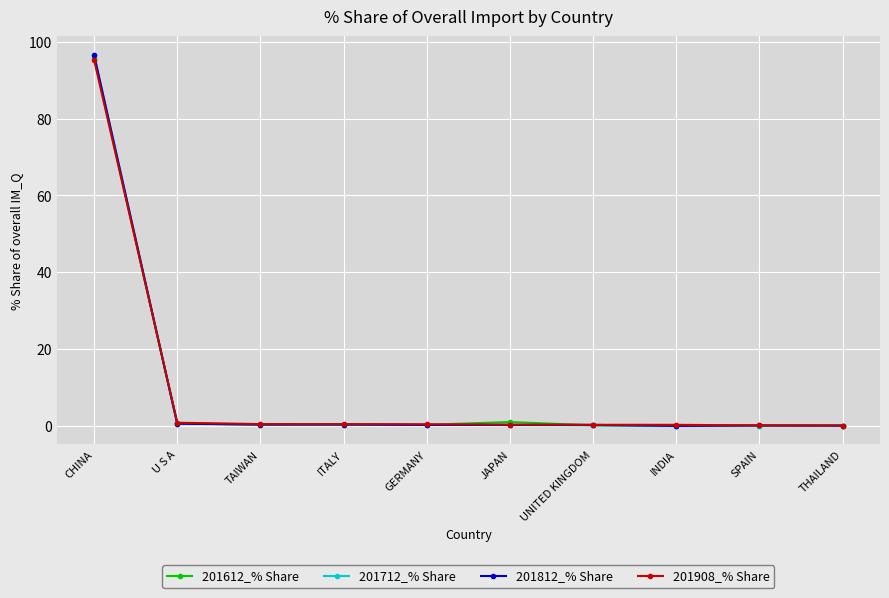

The value of 201712_% Share at GERMANY is 0.3. True or false?

True